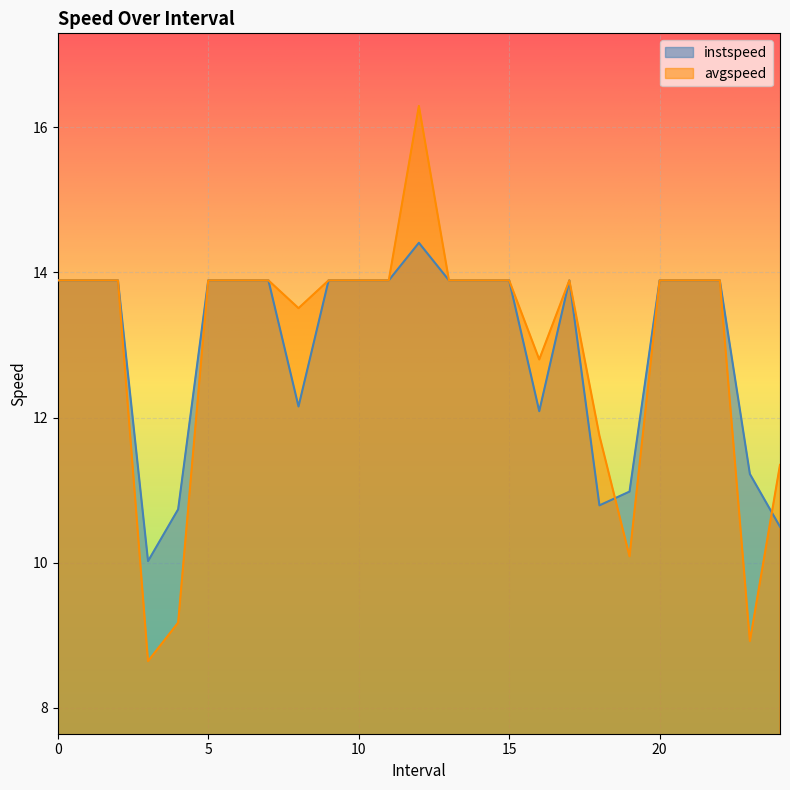

Is the value of avgspeed at 1 greater than the value of instspeed at 1?

No